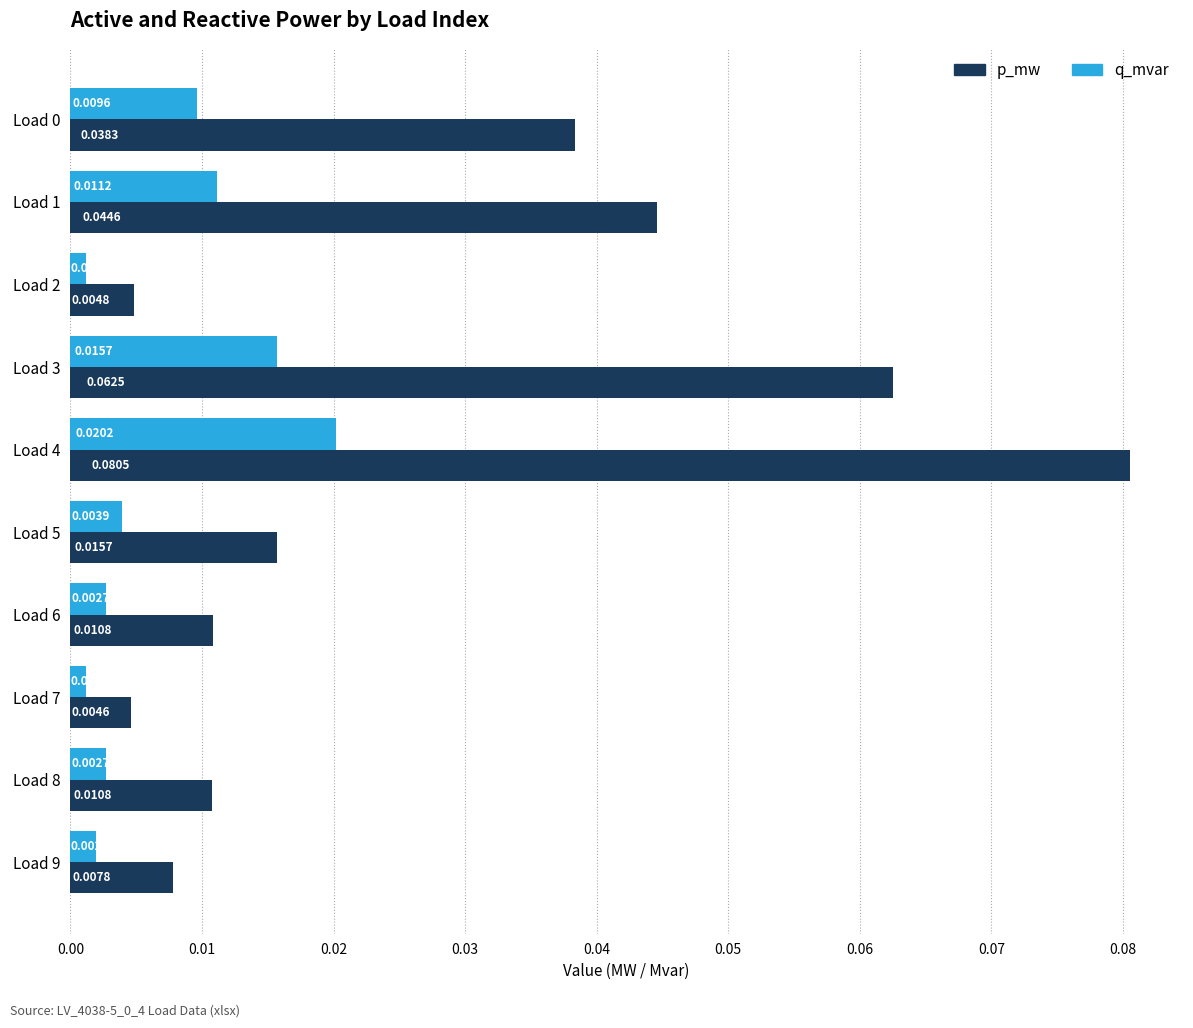

What is the sum of all p_mw values?

0.3